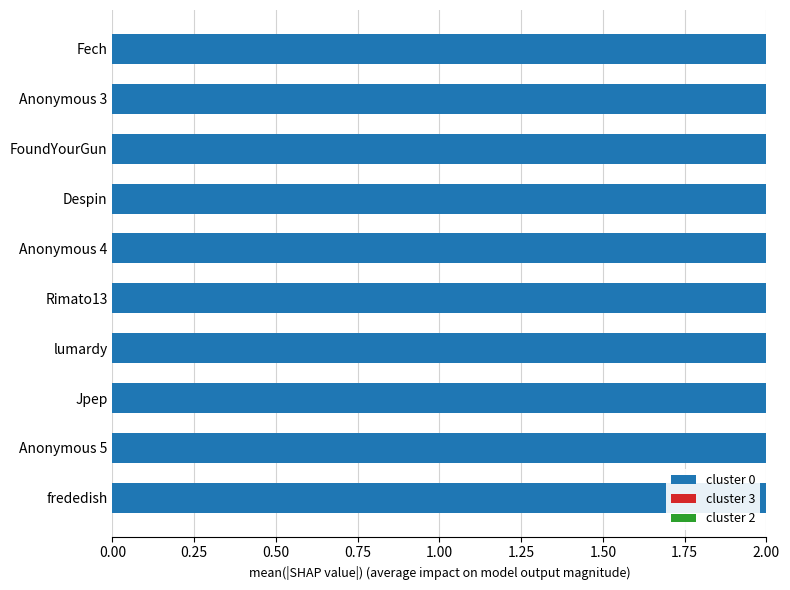

Where is cluster 2 nearest to the value 0?

Anonymous 5